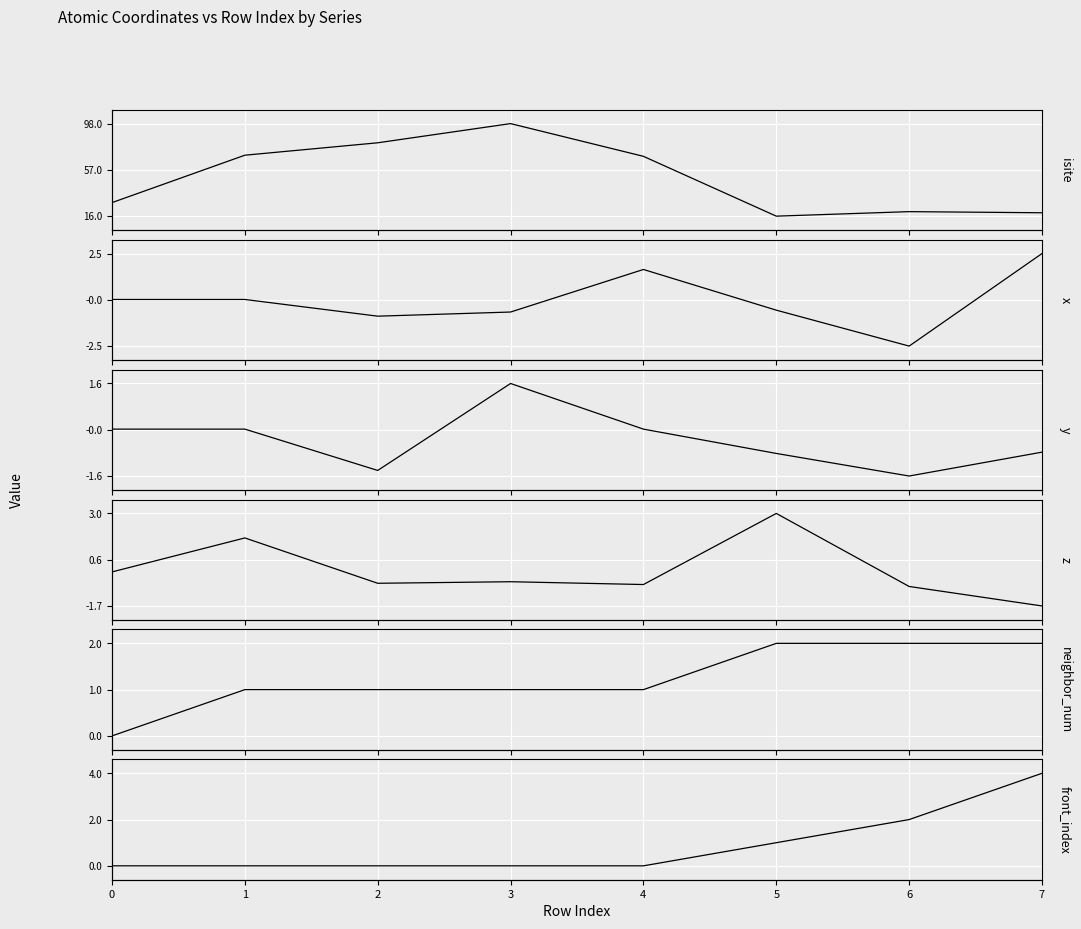

How many categories are shown in the chart?

8